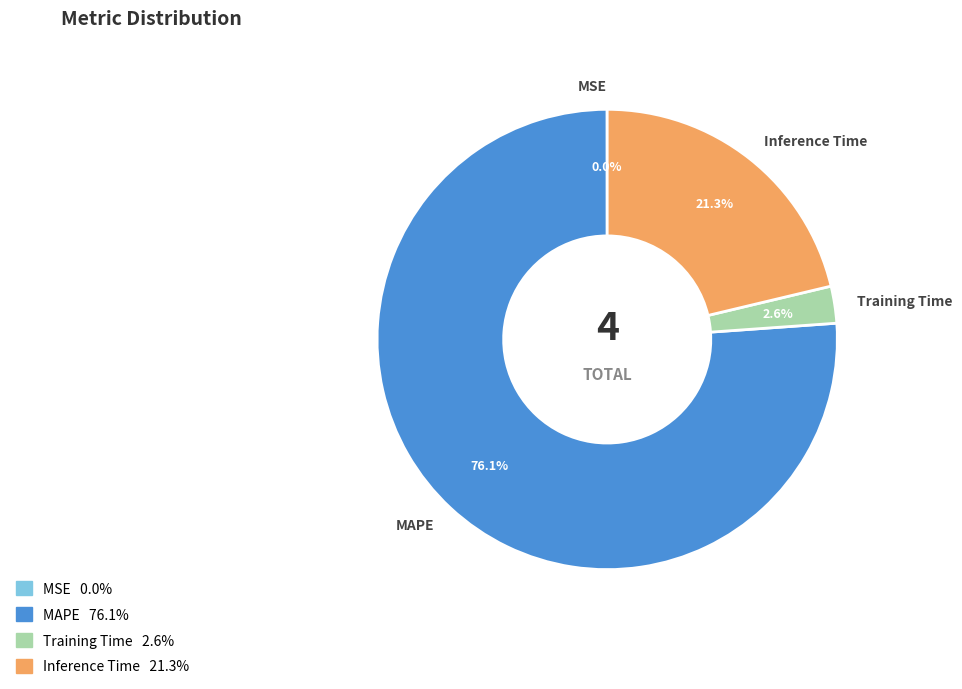

Combined, what portion of the pie is Inference Time and MAPE?

97.4%